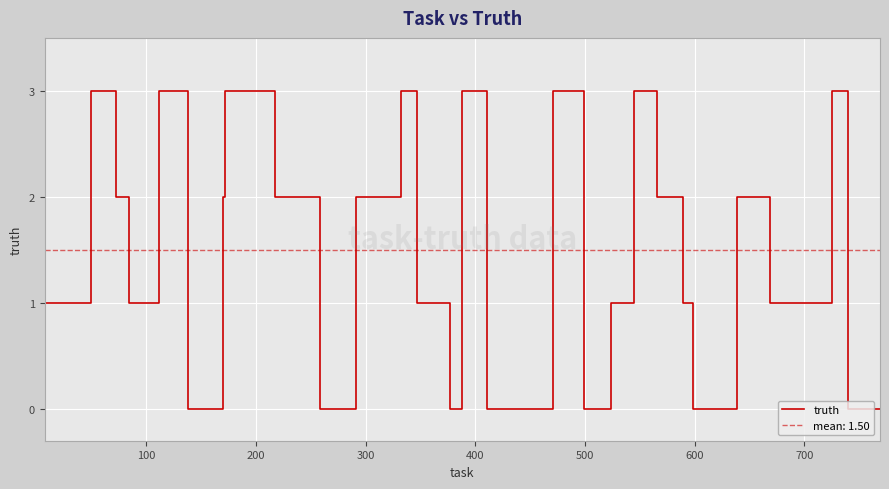

What is the highest value of the truth series?

3